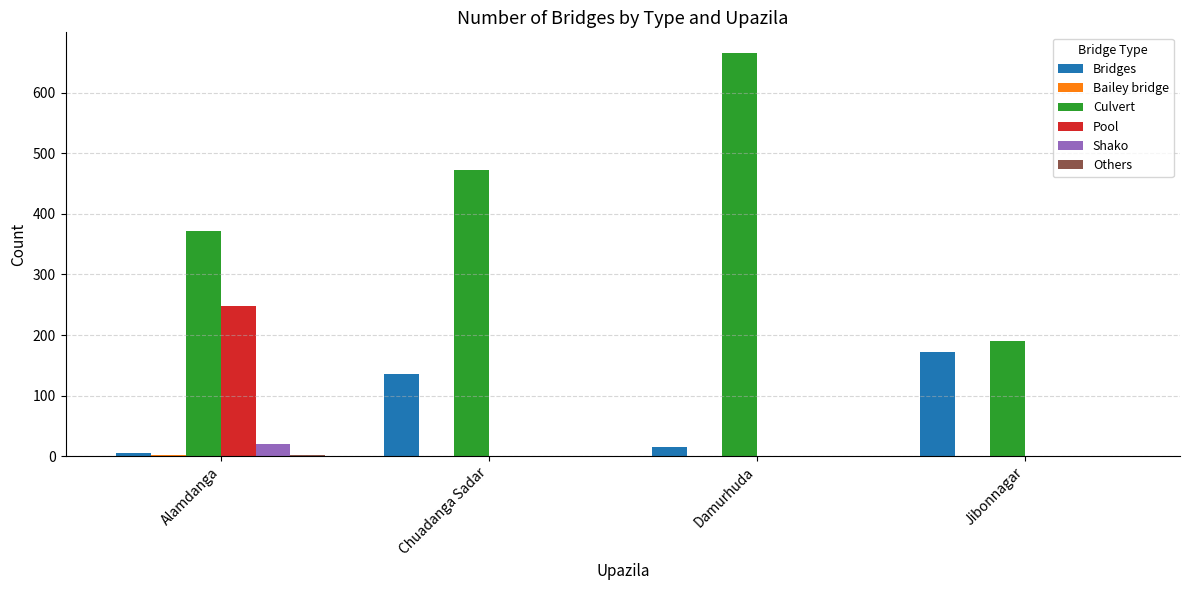

What is the maximum value shown in the chart?

666